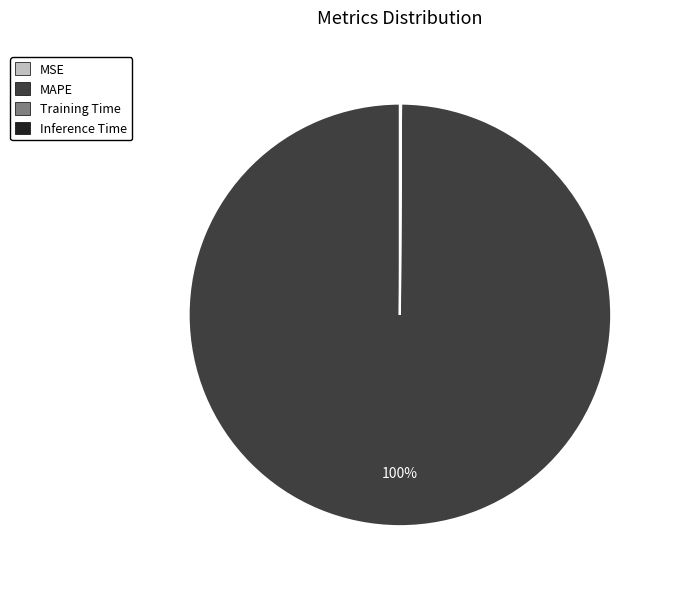

Which category has the biggest portion of the pie?

MAPE